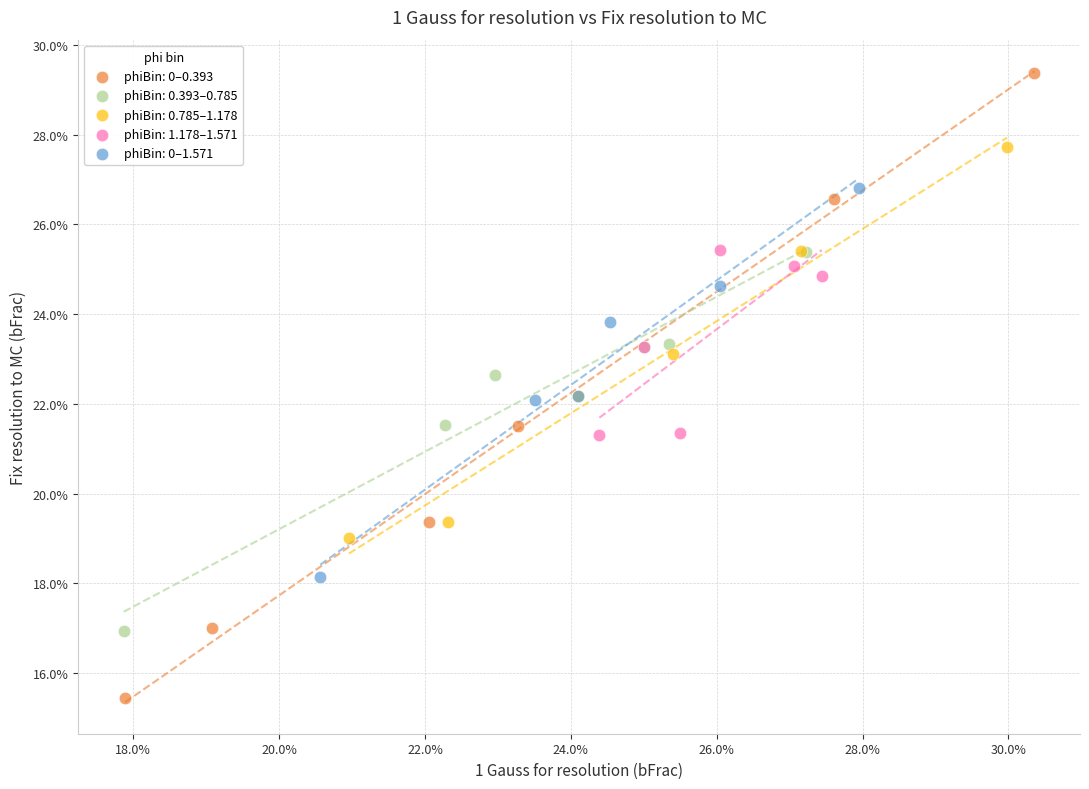

Which series has the widest spread of Y values?

phiBin: 0–0.393